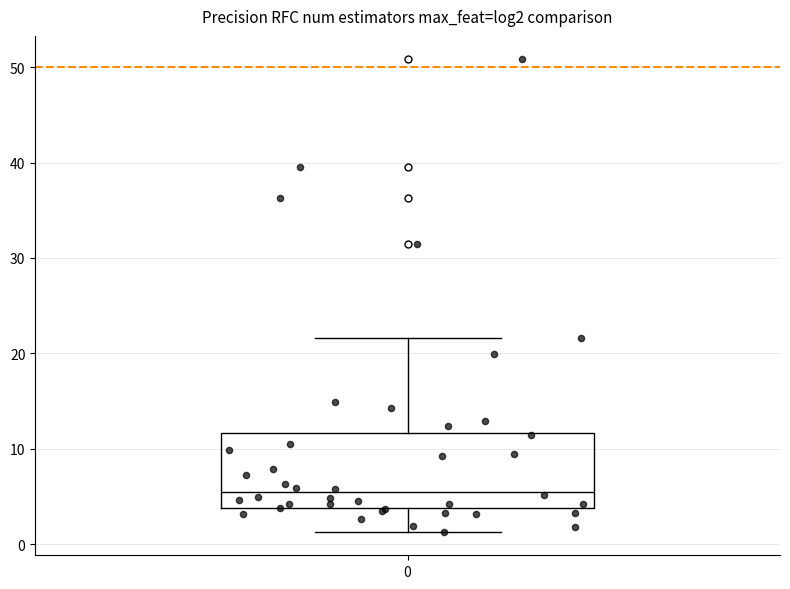

Where is the lower edge of the box at x = 0 on the y-axis? The values are not printed on the chart, so give them approximately, as read against the axis.

4